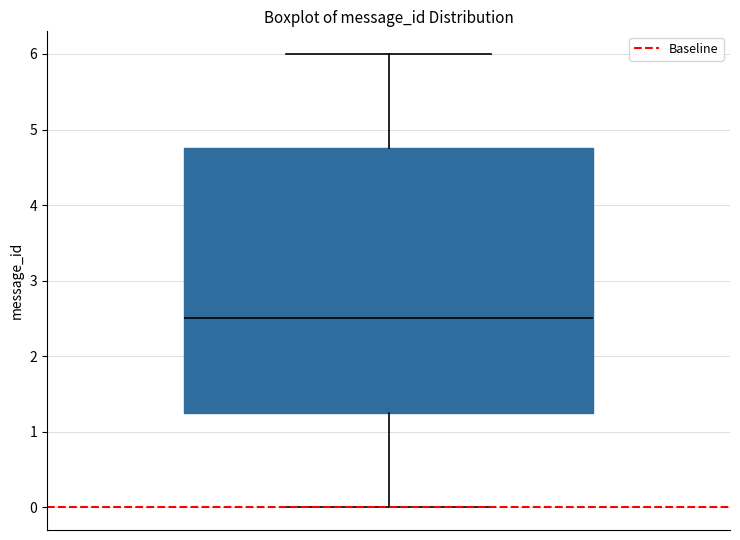

Where is the upper edge of the box on the y-axis? The values are not printed on the chart, so give them approximately, as read against the axis.

4.8